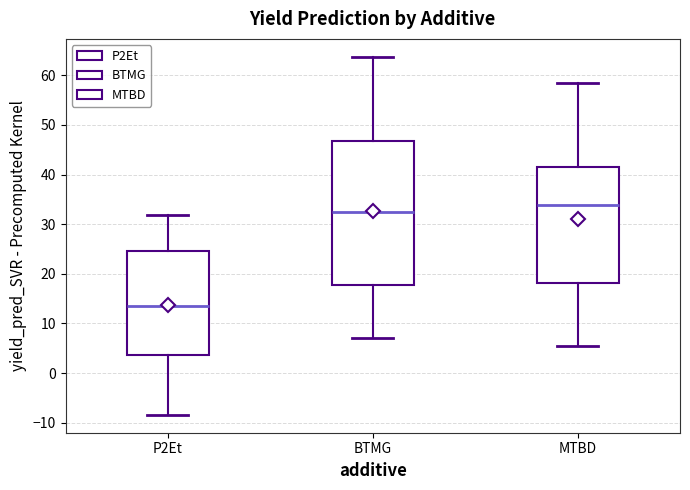

Reading left to right, transcribe this box plot: for each box, give where its median line is, the range the box spans, and where its two whiskers end, as read against the y-axis. The values are not printed on the chart, so give them approximately, as read against the axis.

P2Et: median 13, box 4 to 25, whiskers -8 to 32
BTMG: median 33, box 18 to 47, whiskers 7 to 64
MTBD: median 34, box 18 to 42, whiskers 5 to 59